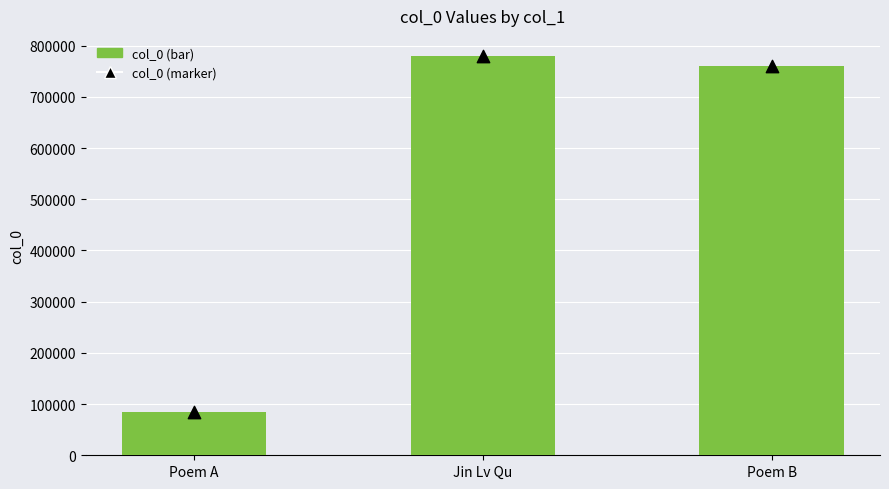

Is the value of col_0 markers at Jin Lv Qu greater than the value of col_0 at Poem A?

Yes